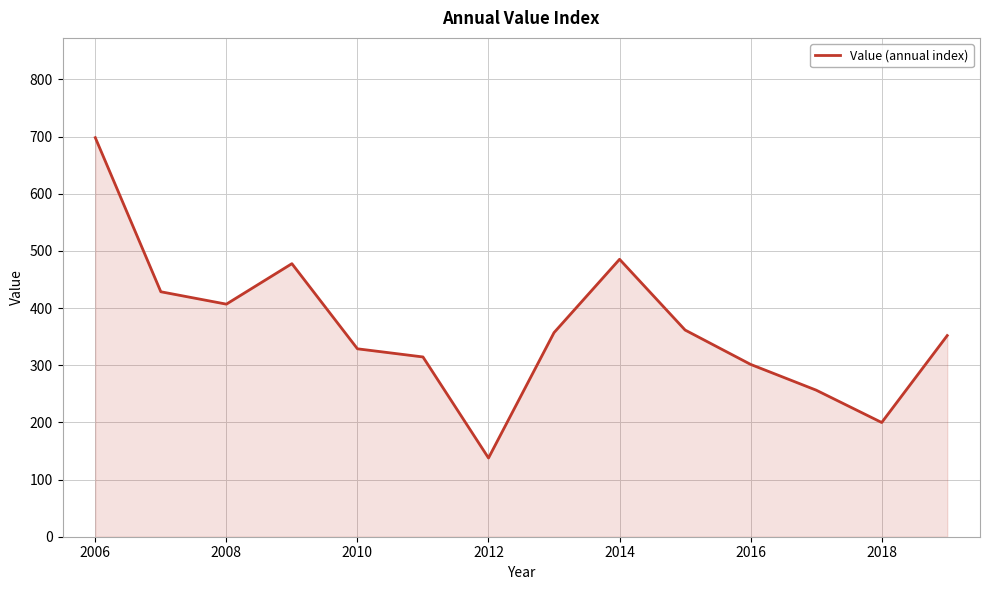

What is the difference between the maximum and minimum values?

560.4